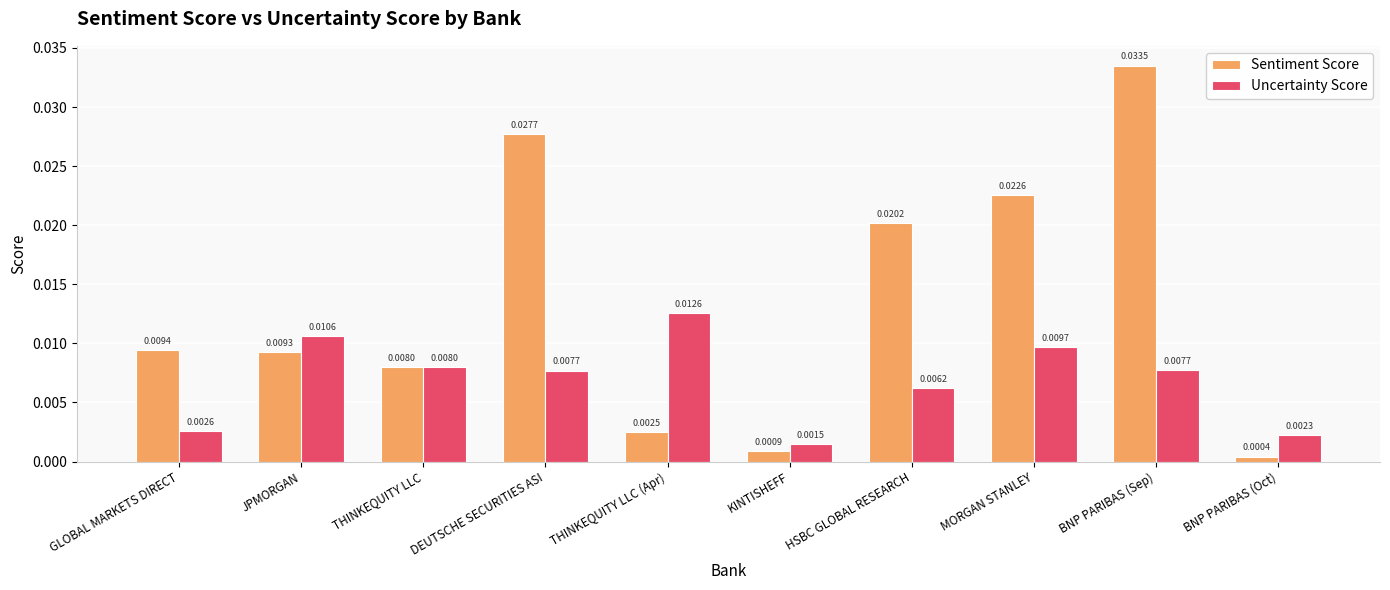

At which category is the sum across all series the highest?

BNP PARIBAS (Sep)